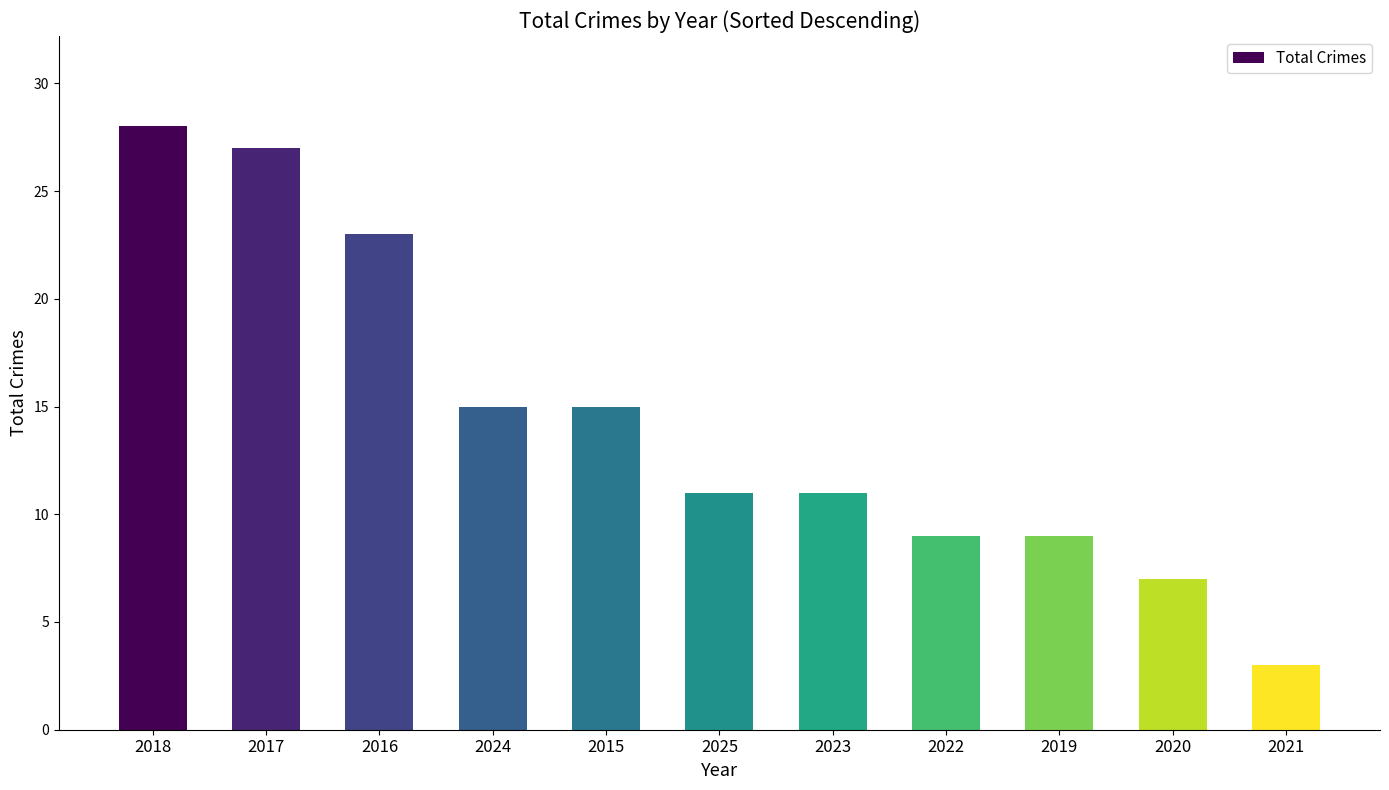

What is the value of the 9th bar from the left?

9